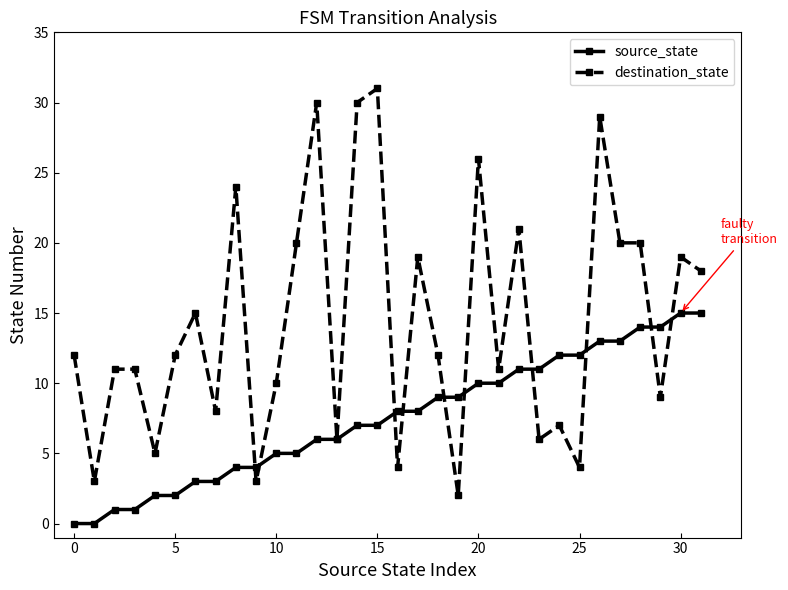

Which series has the largest total across all categories?

destination_state